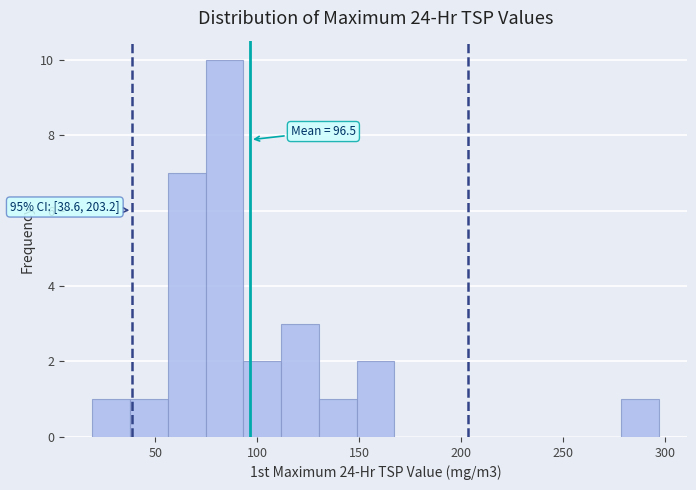

Around what value on the x-axis is the tallest bar? Give the approximate position of its centre, as read against the axis.

85